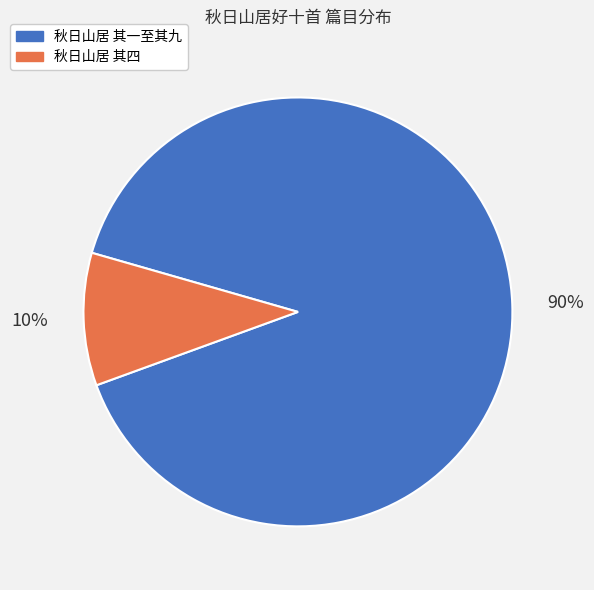

Is there a majority slice in this chart?

Yes